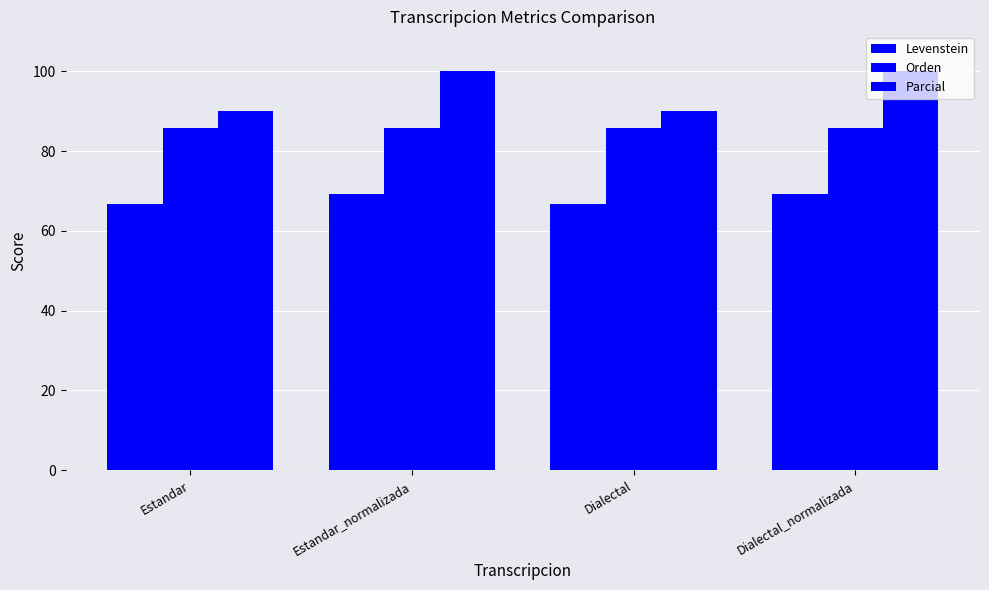

What is the label of the 1st bar from the right?

Dialectal_normalizada